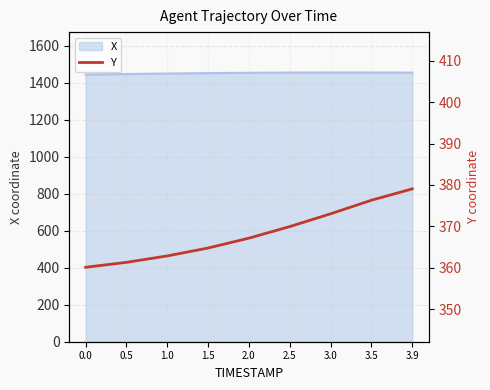

True or false: the data has more than 0 interior local peaks.

False